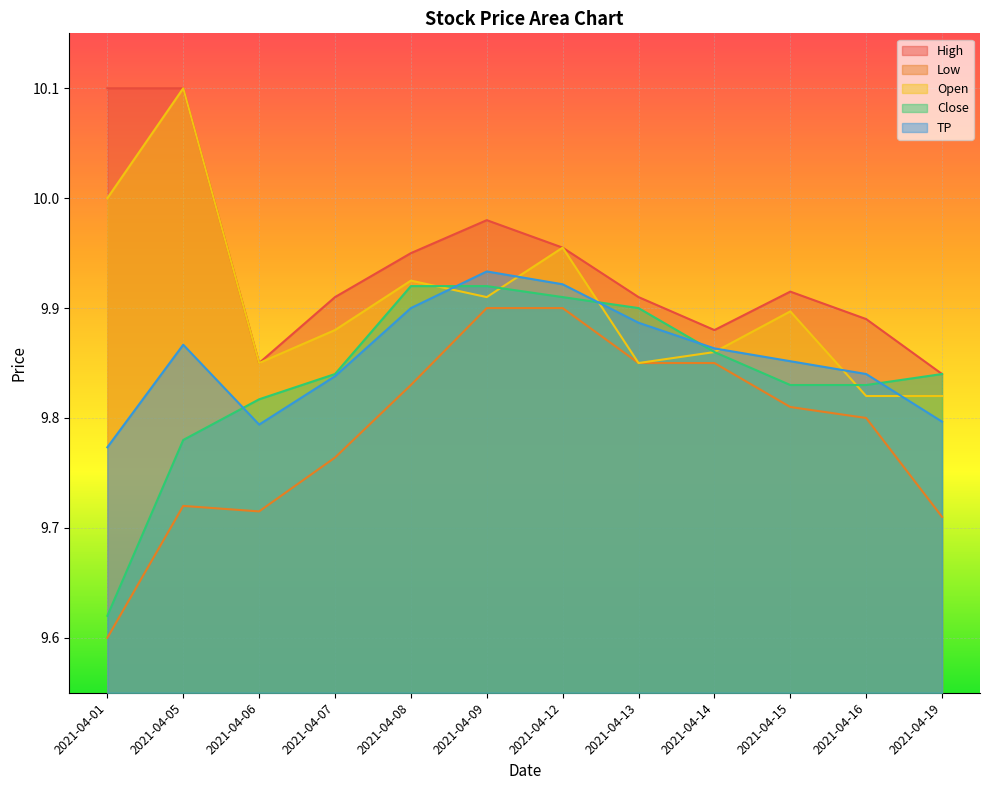

True or false: Close and Low cross at least once.

False